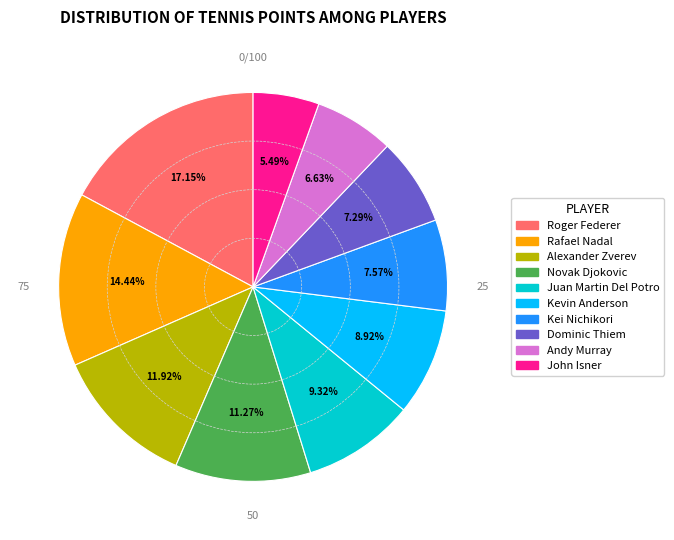

To the nearest percent, what is the difference between the Rafael Nadal and Roger Federer slice percentages?

3%